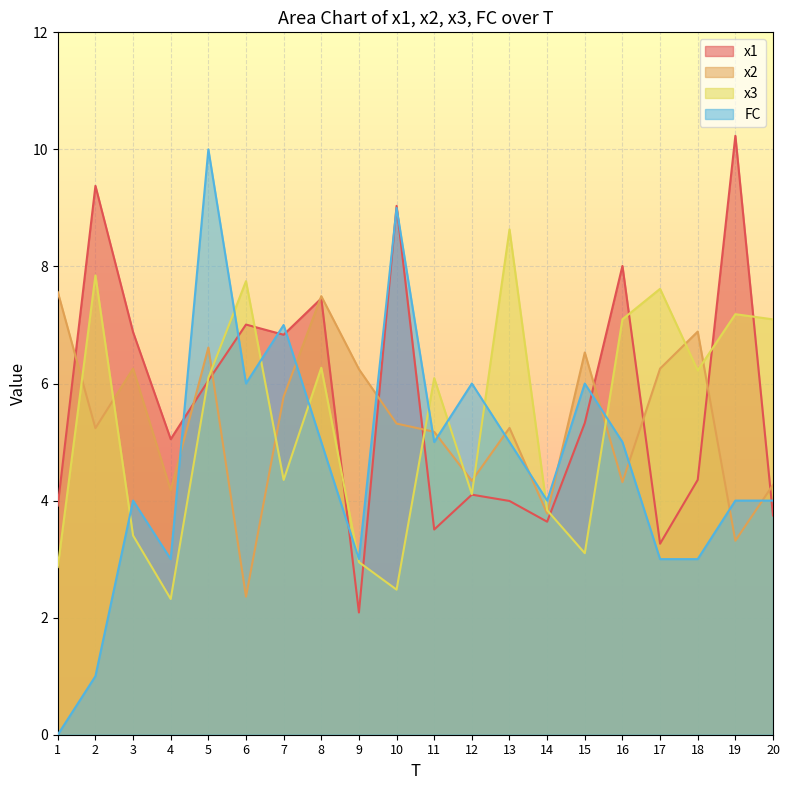

What is the sum of all x3 values?

107.3